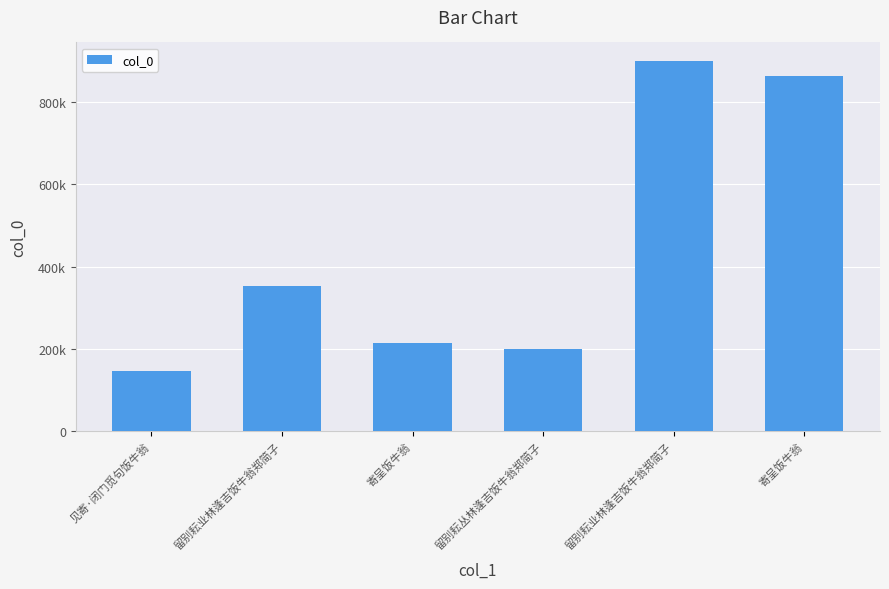

What is the change in value from 留别耘业林逢吉饭牛翁郑简子 to 寄呈饭牛翁?

+512043